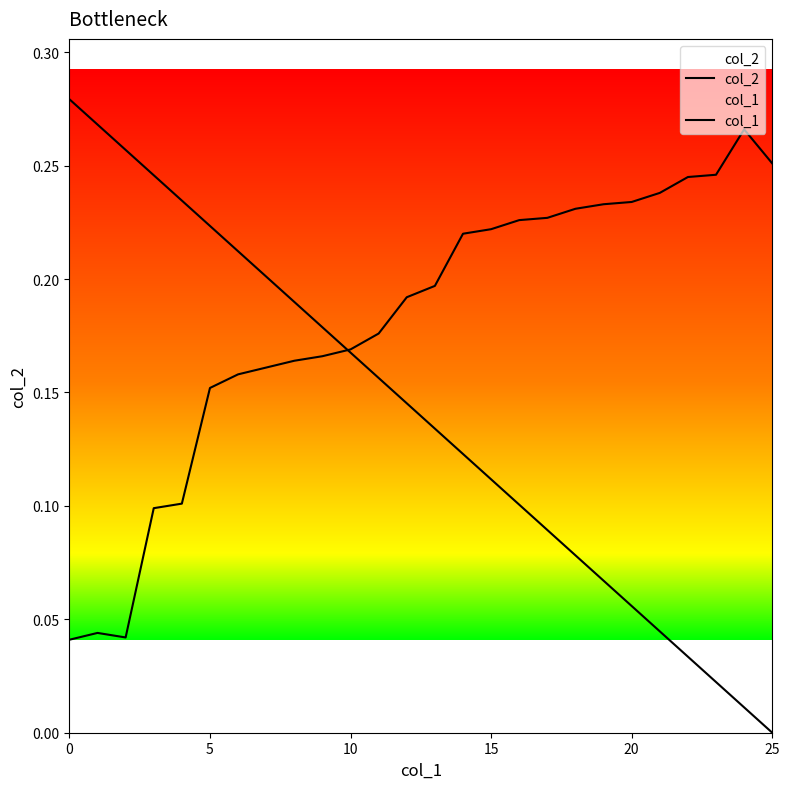

What is the difference between the highest and lowest values at 6?

0.1